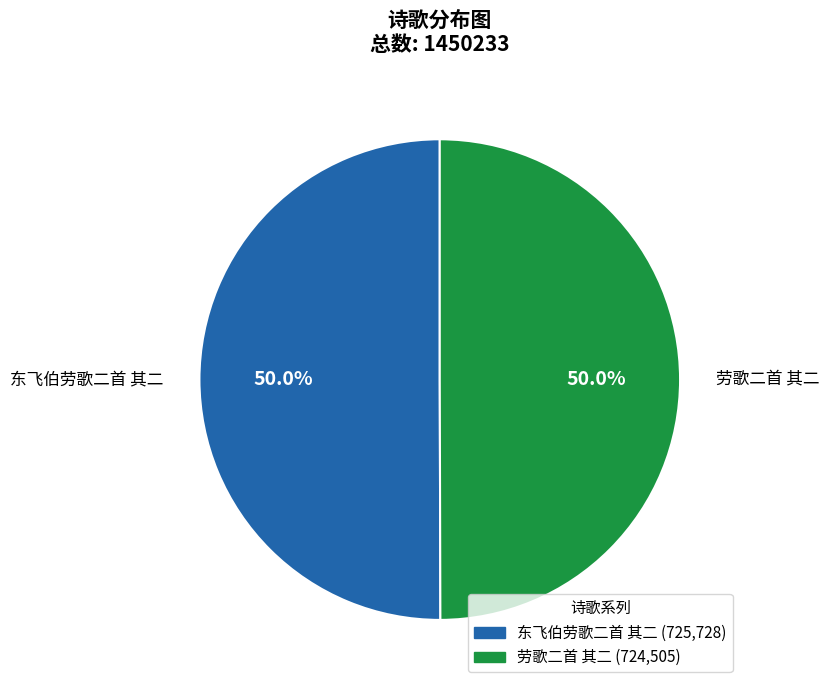

How many segments does this pie chart have?

2